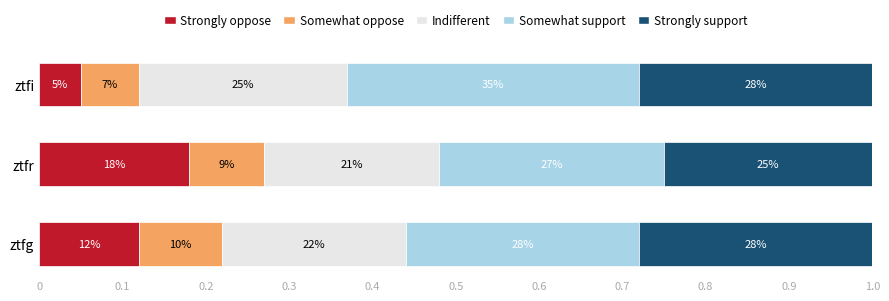

What are all the series names shown in the legend?

Strongly oppose, Somewhat oppose, Indifferent, Somewhat support, Strongly support